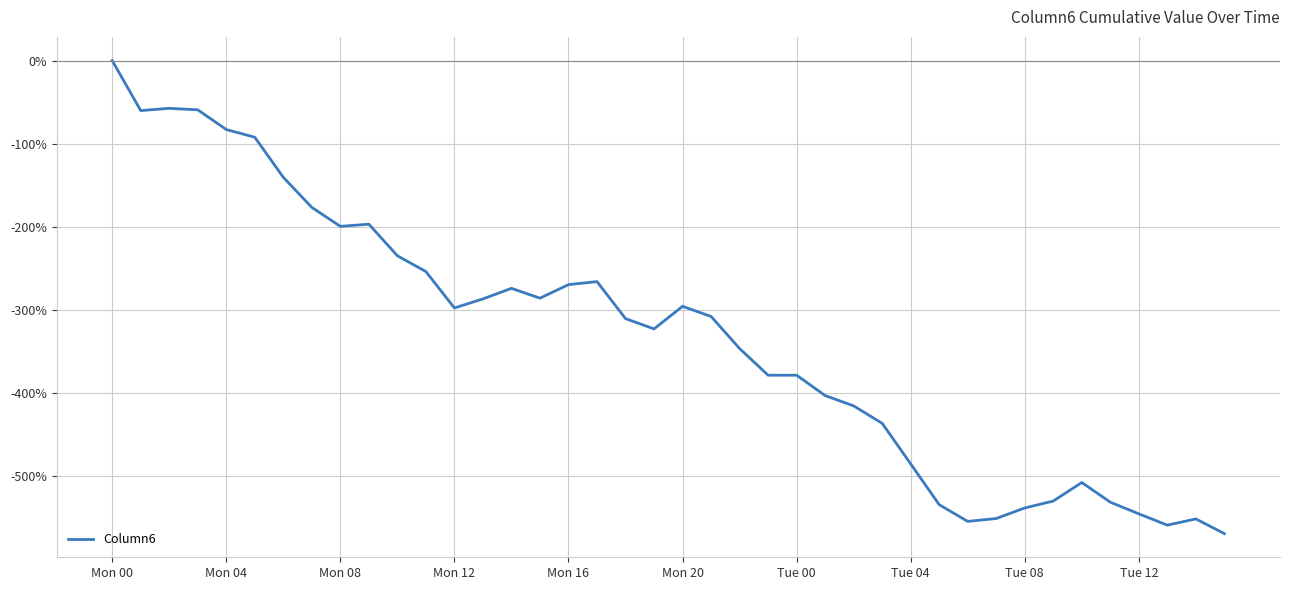

How many lines are shown in the chart?

1